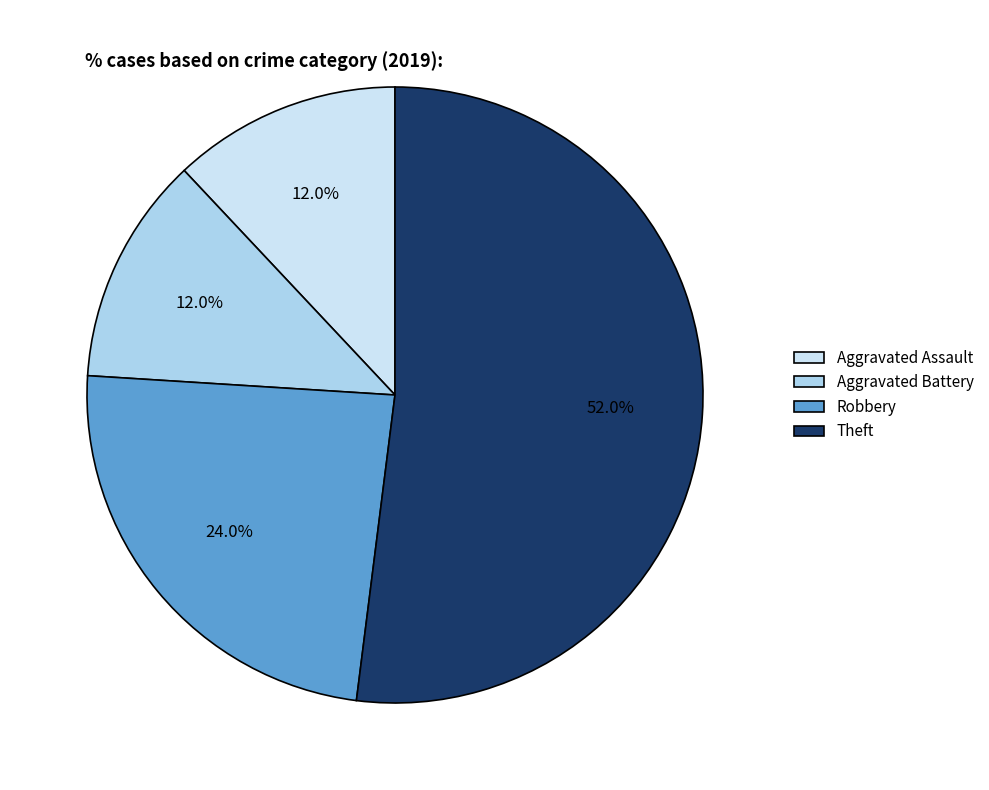

Rank the categories by value from lowest to highest.

Aggravated Assault, Aggravated Battery, Robbery, Theft